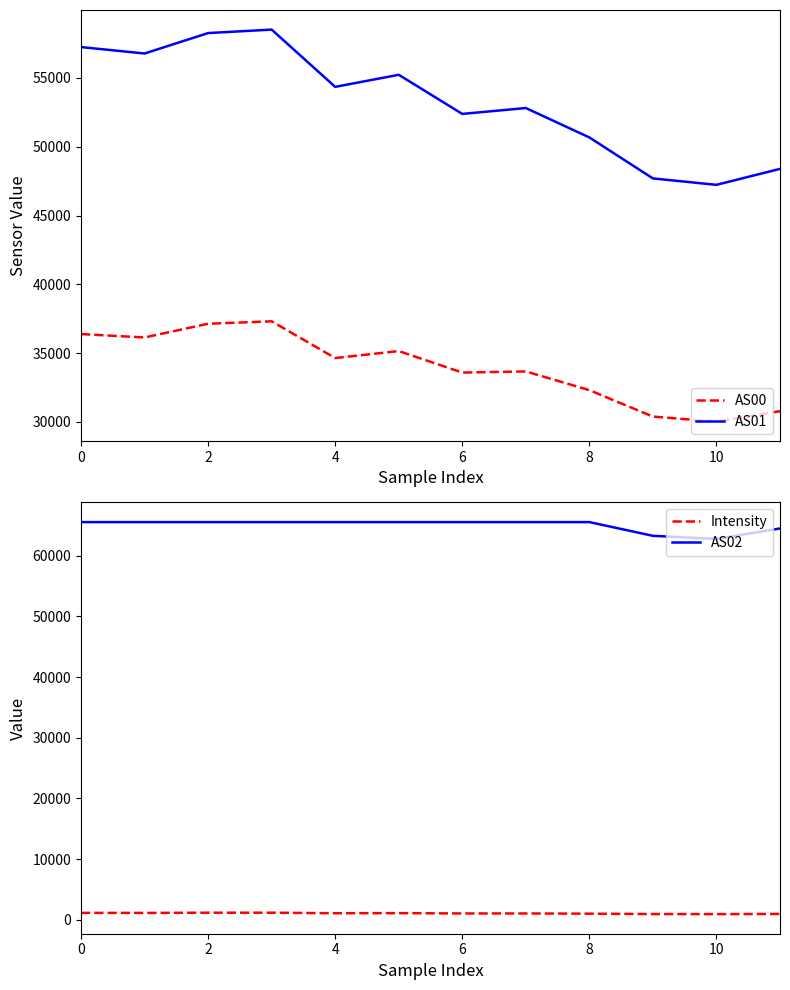

True or false: AS02 and Intensity cross at least once.

False